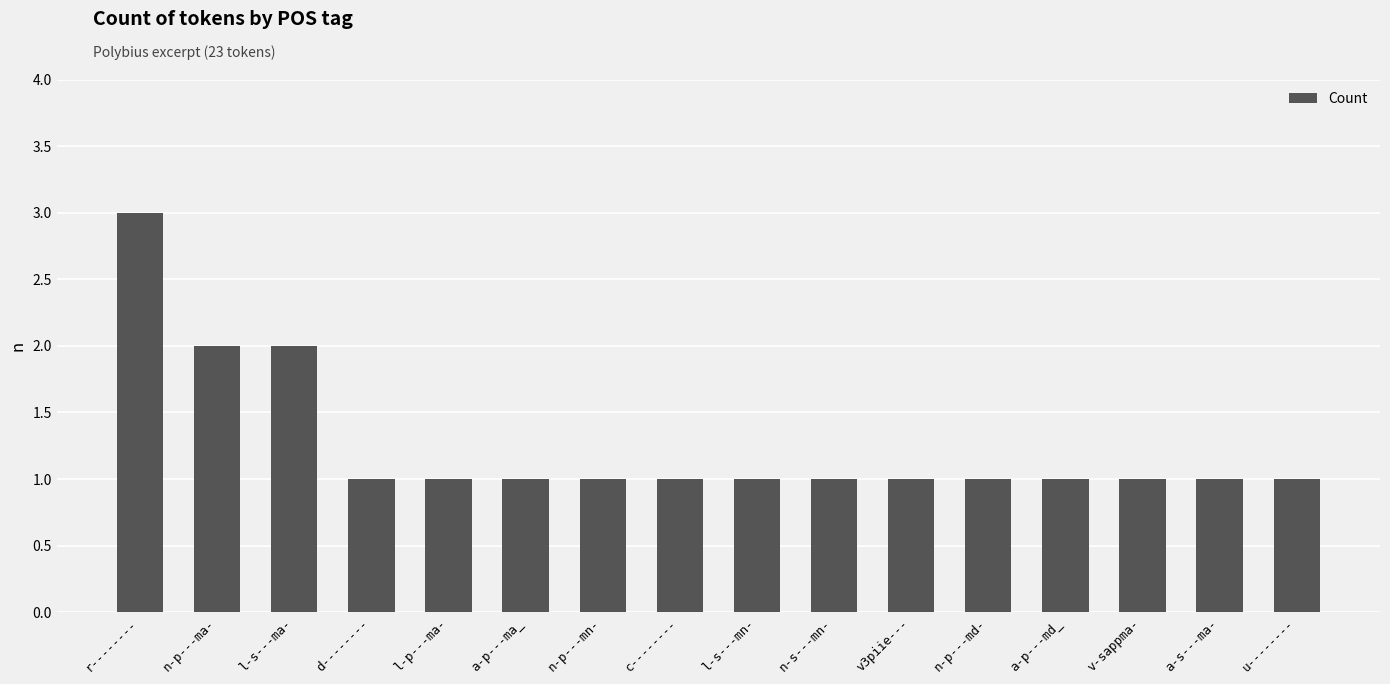

Between l-s---mn- and l-s---ma-, which is larger?

l-s---ma-